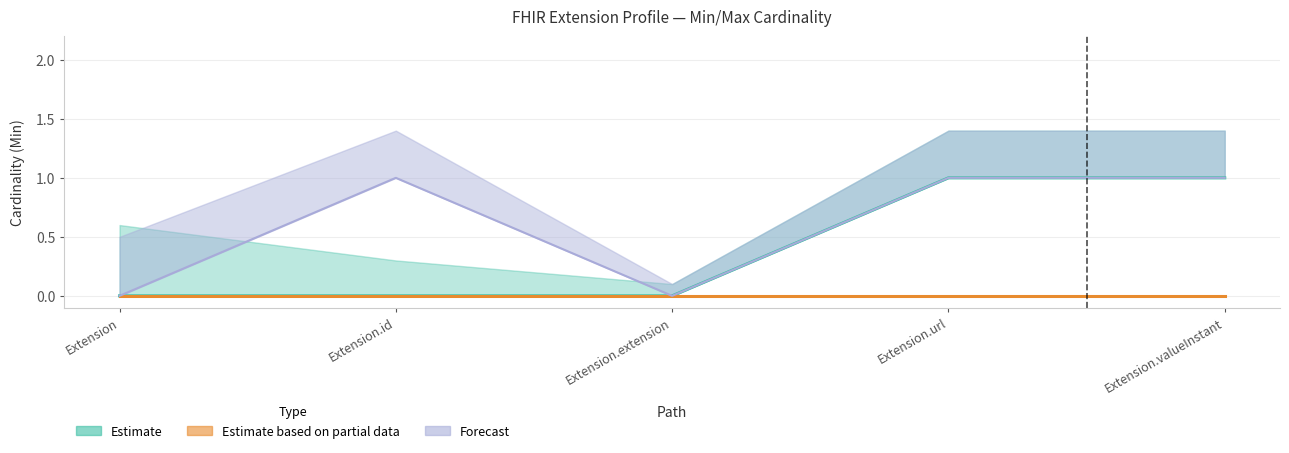

Read the Estimate value at Extension.valueInstant.

1